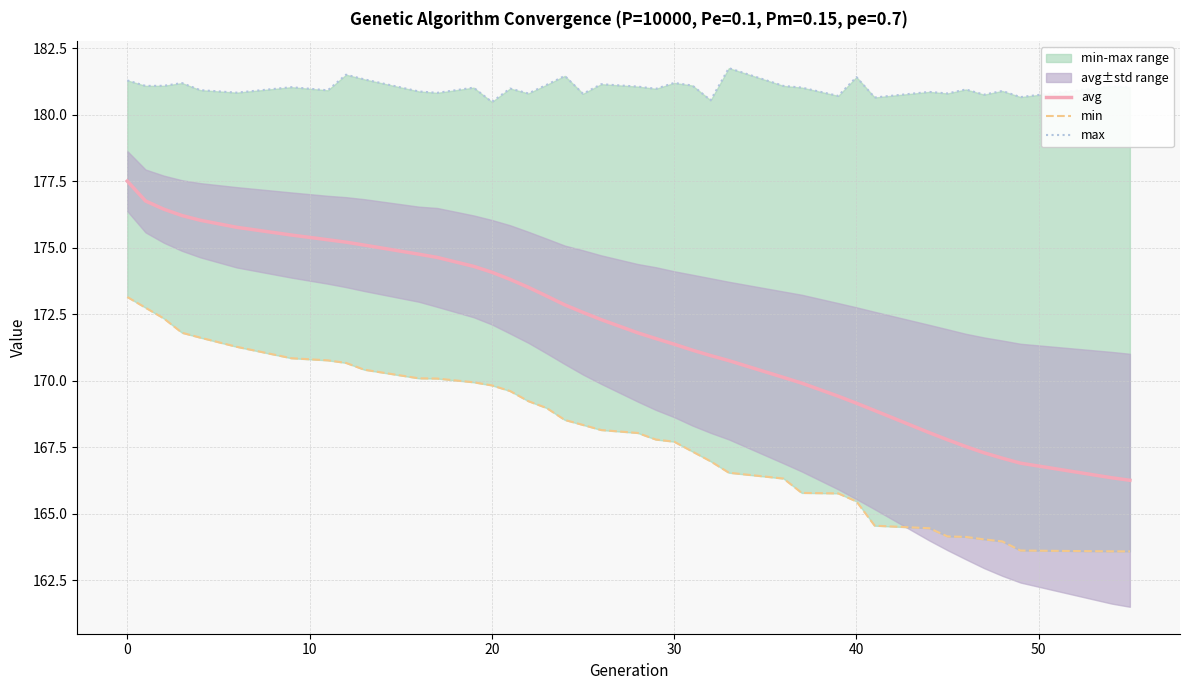

What is the maximum value for avg?

177.5